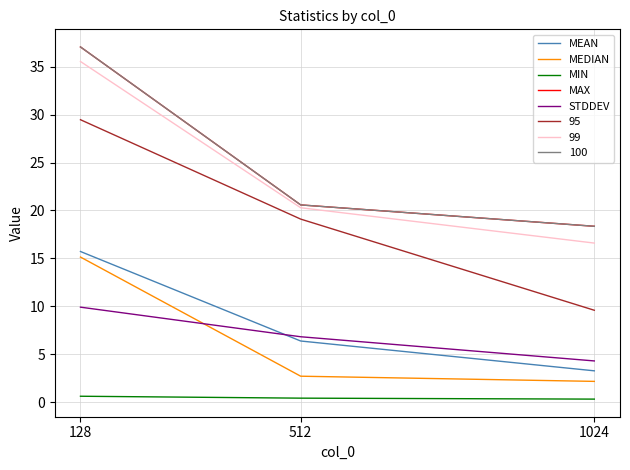

Where is MIN nearest to the value 0?

1024